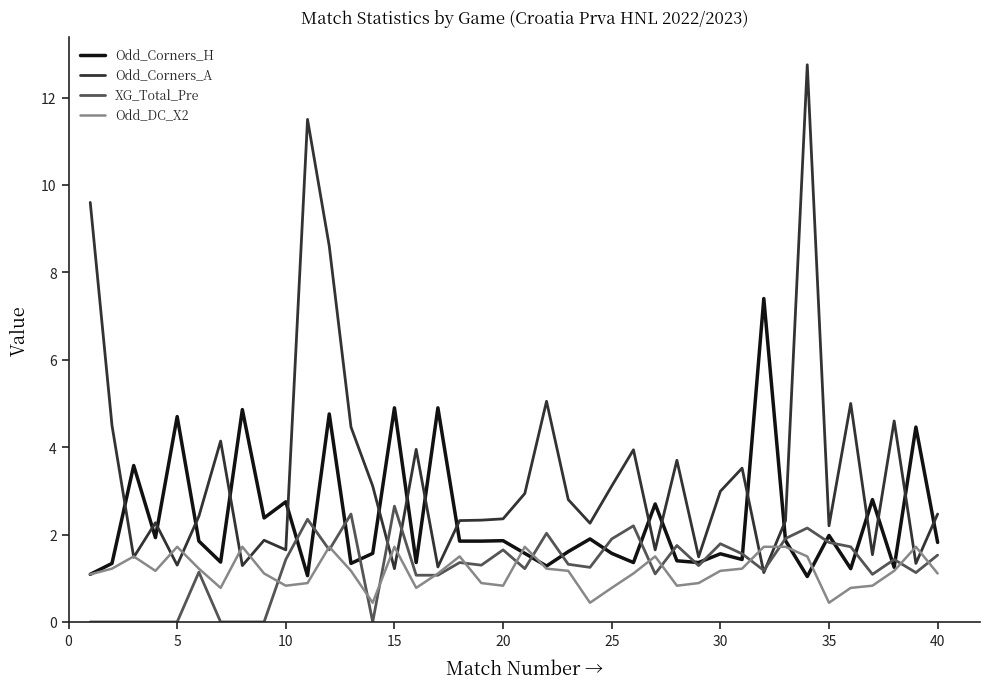

Which series has the largest total across all categories?

Odd_Corners_A